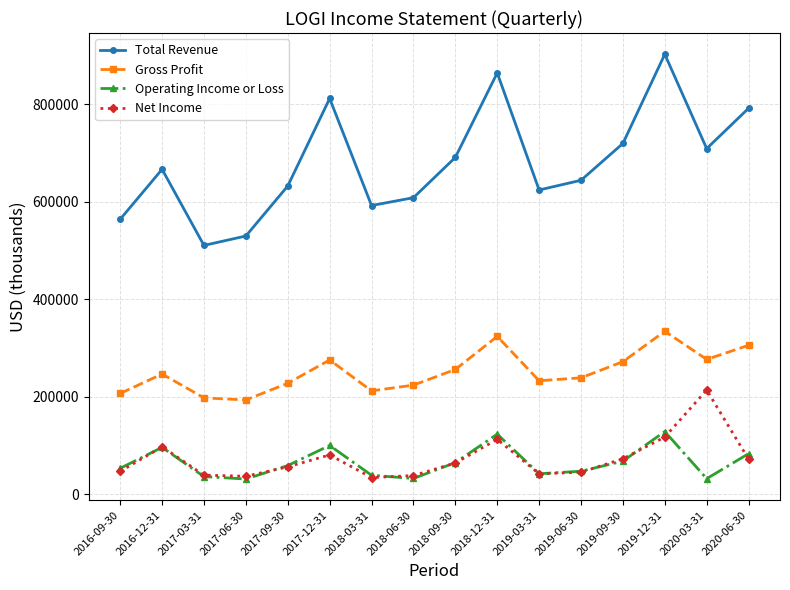

What is the difference between the Operating Income or Loss values at 2020-06-30 and 2018-12-31?

40000